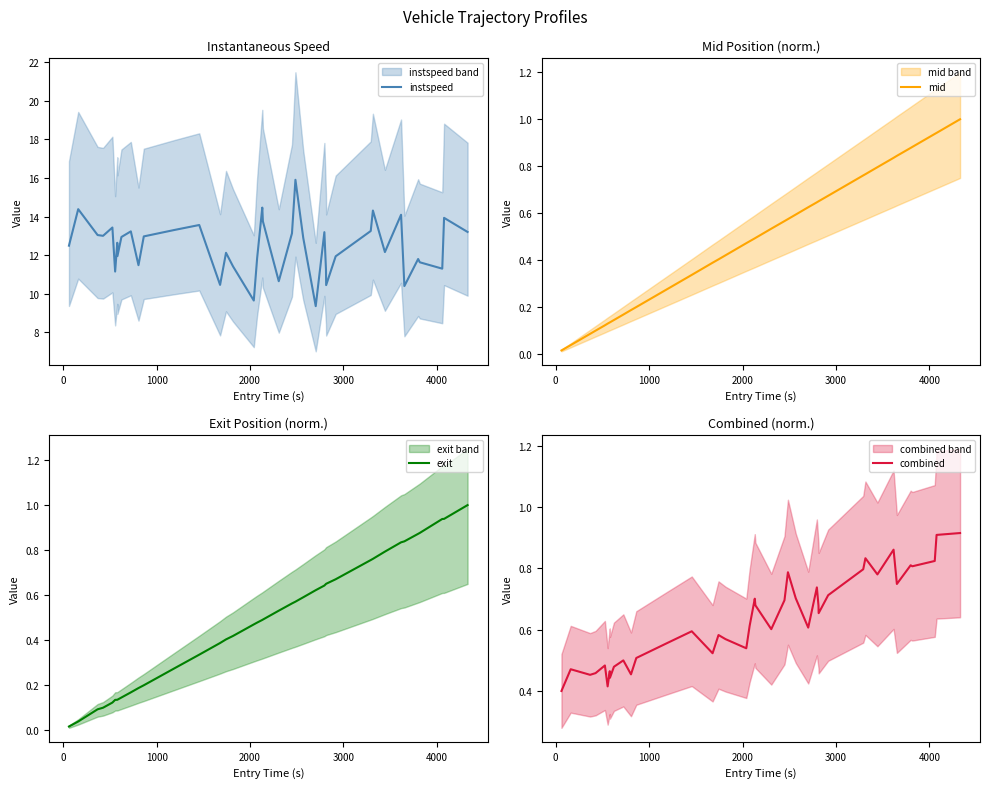

What is the maximum value shown in the chart?

15.9